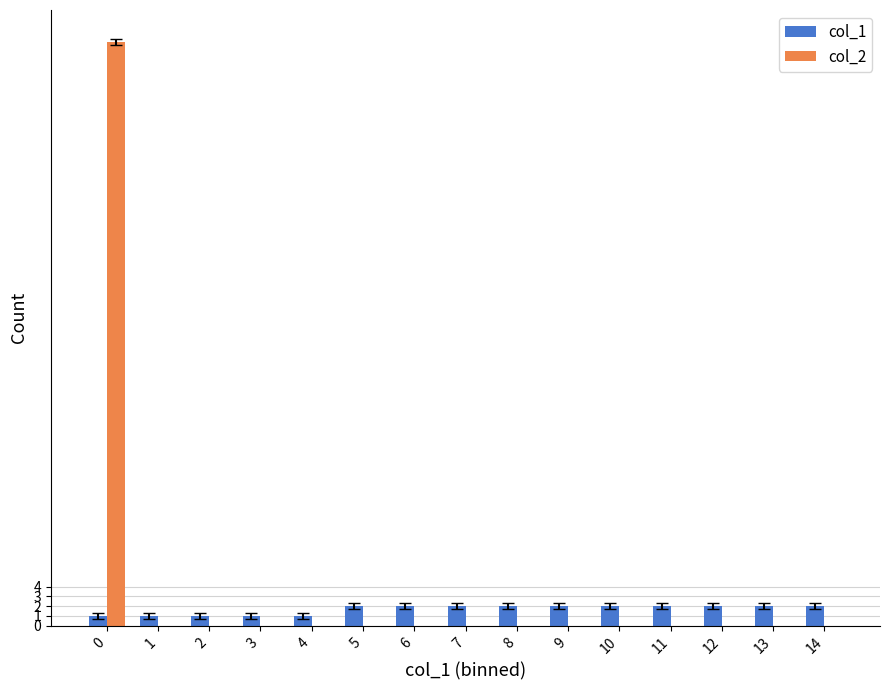

What is the greatest value displayed?

60